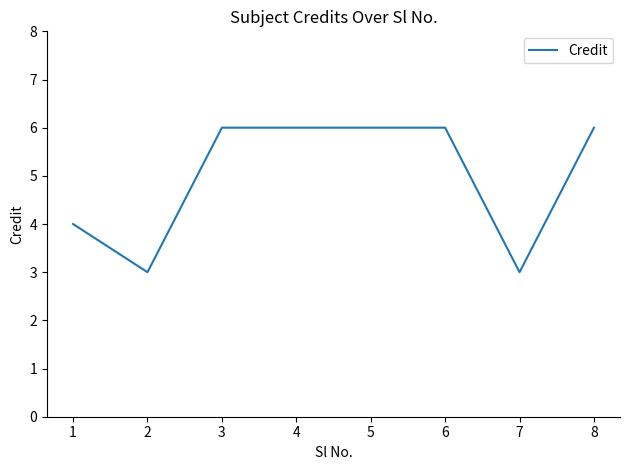

What is the sum of all values?

40